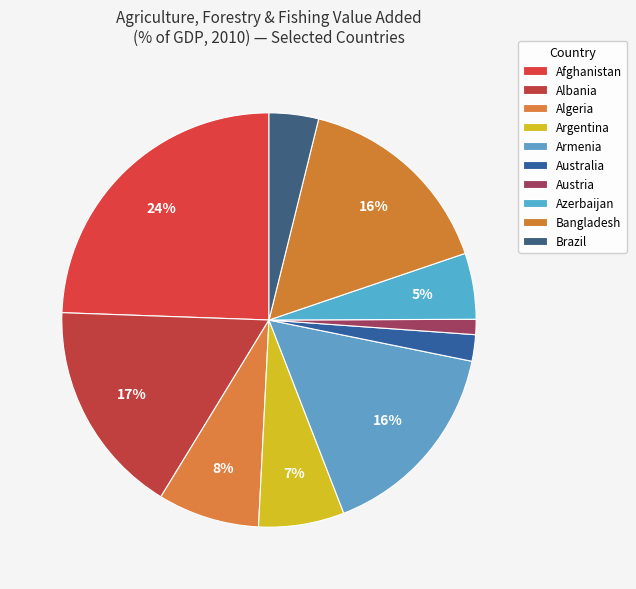

How many slices are in this pie chart?

10